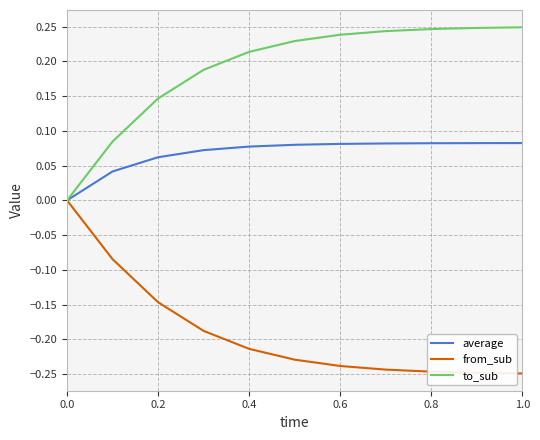

Rank the series by their average value, from highest to lowest.

to_sub, average, from_sub